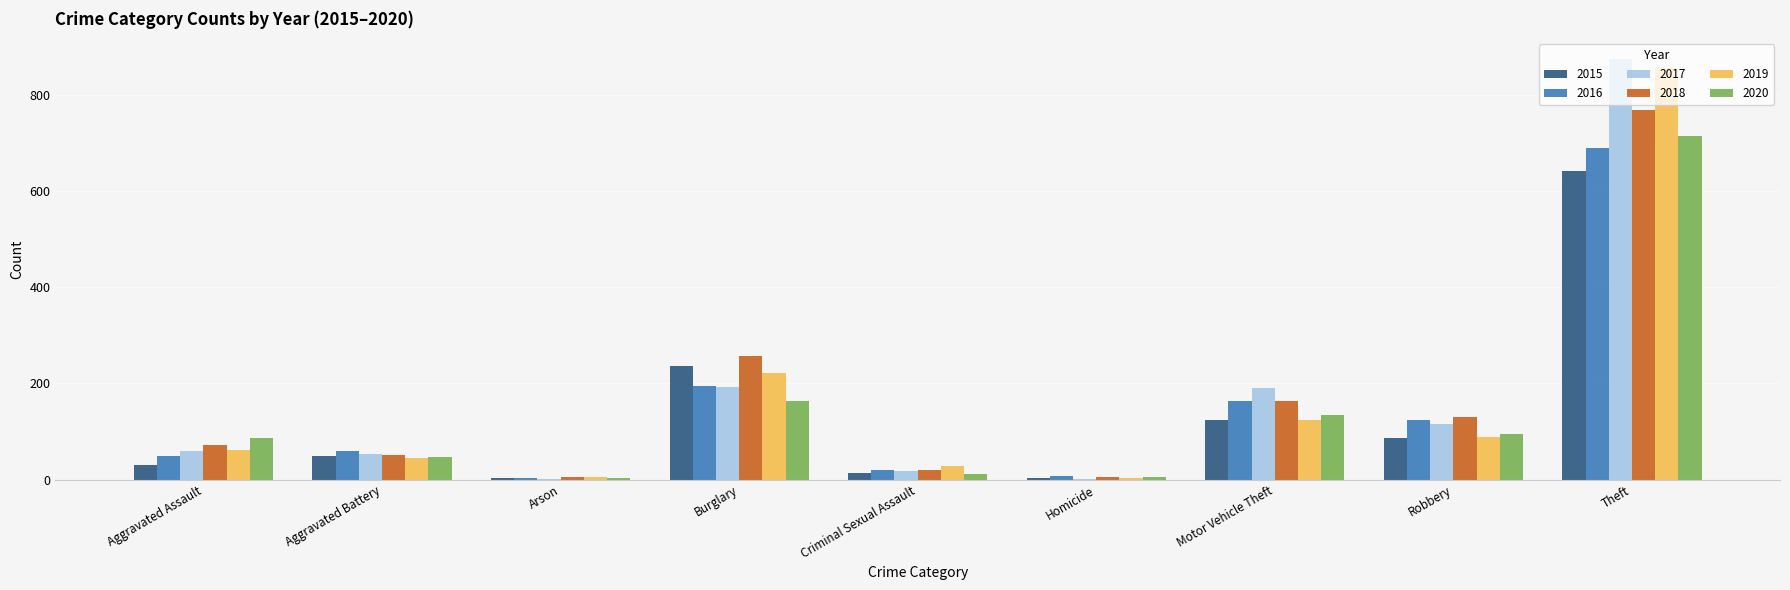

What is the difference between the 2016 values at Homicide and Aggravated Battery?

52